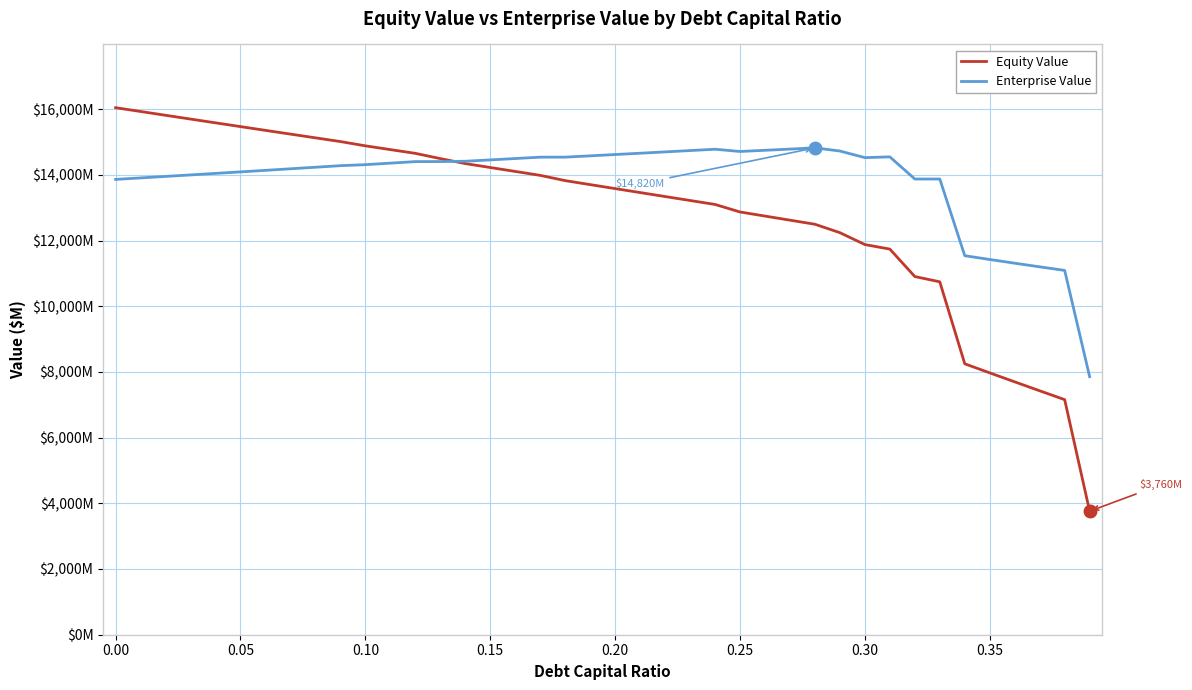

Does the chart have visible grid lines?

Yes